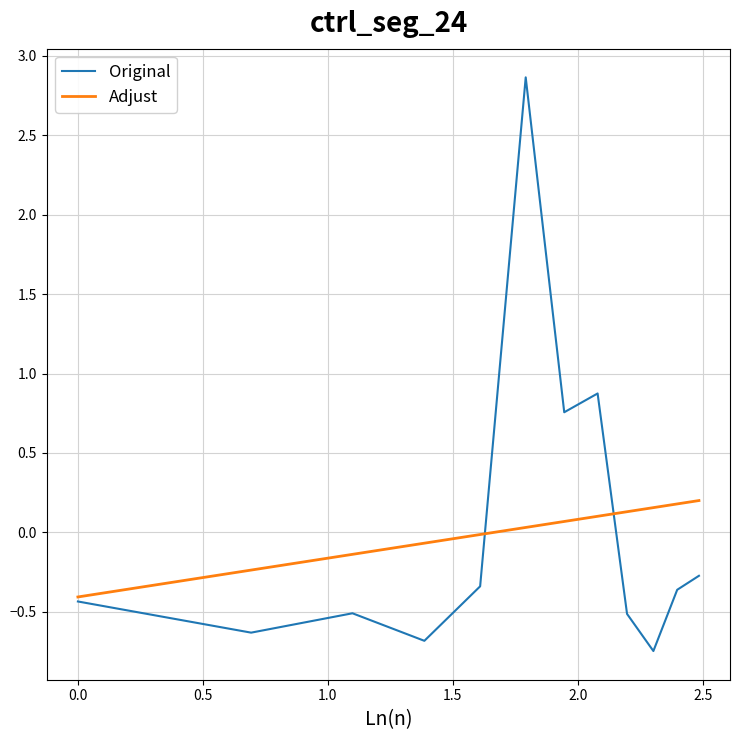

What is the lowest value of the Adjust series?

-0.4